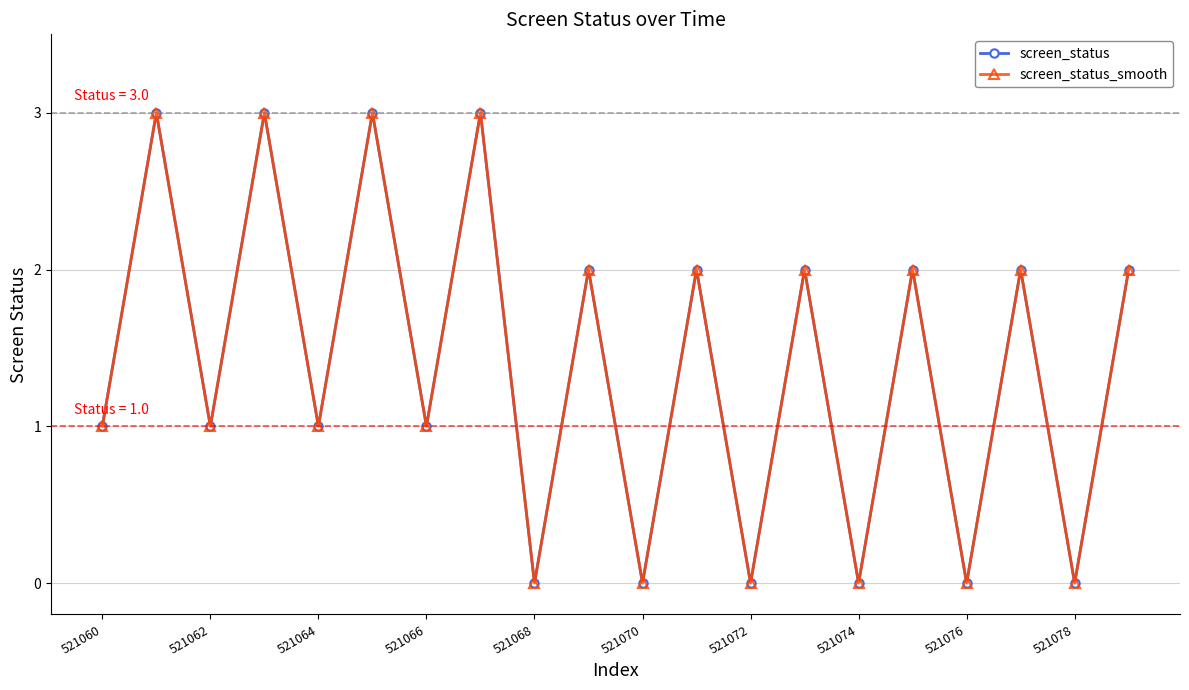

At how many categories does at least one series exceed 1?

10